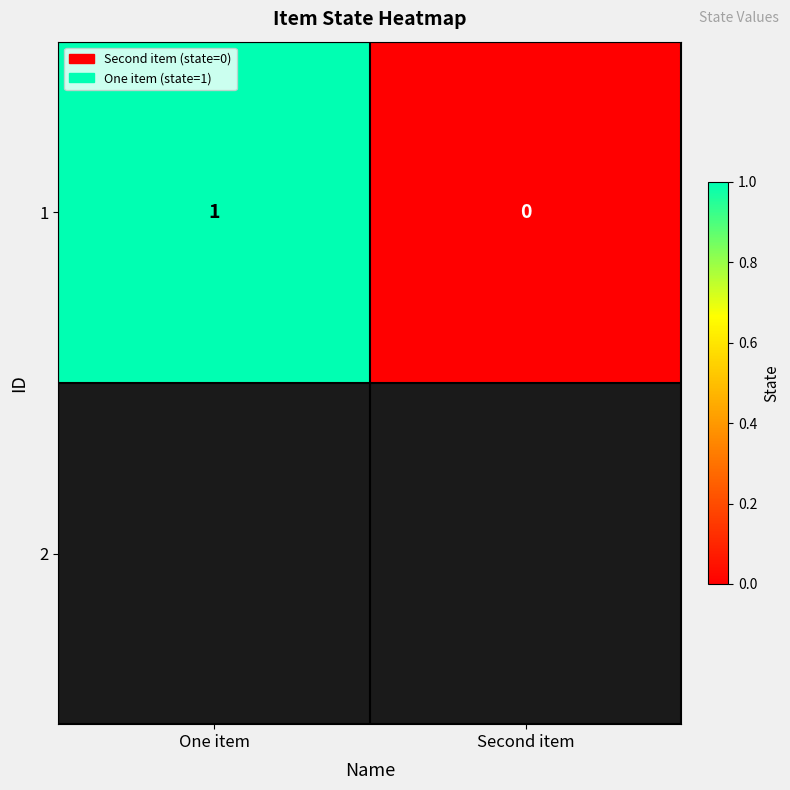

The chart shows a value of 0 at Second item. True or false?

True